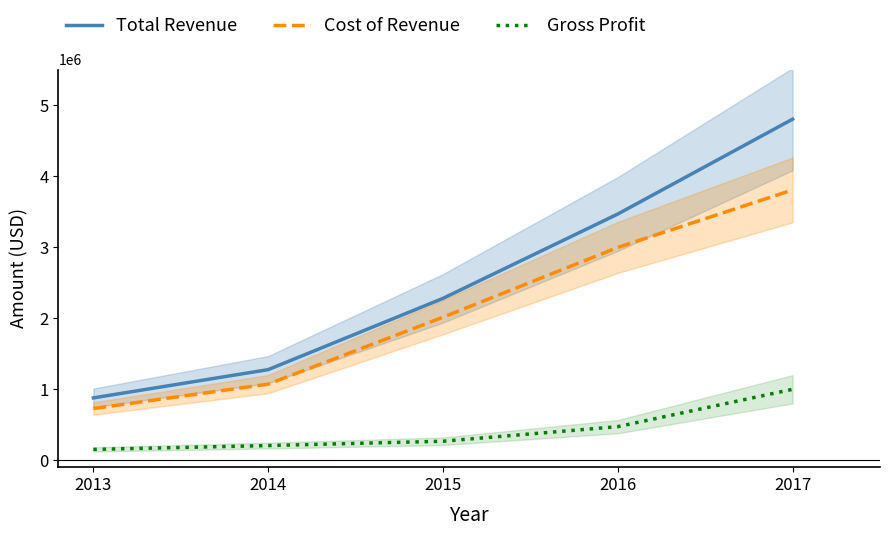

Is it true that Total Revenue equals 5213791 at 2016?

False